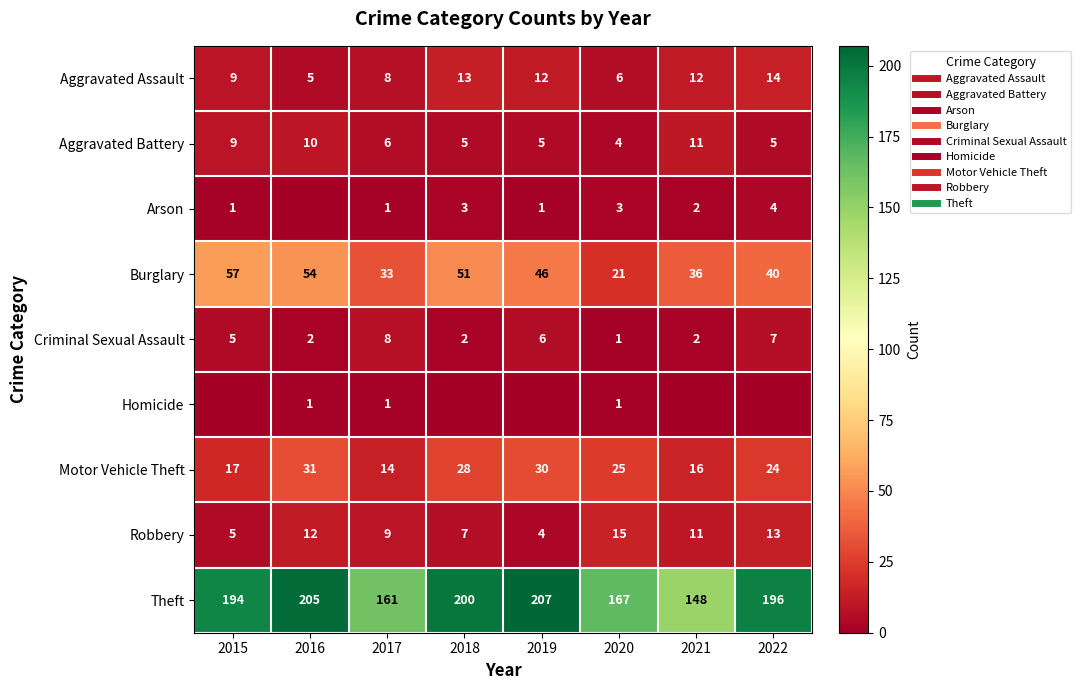

How many Homicide values are between 0 and 1?

8